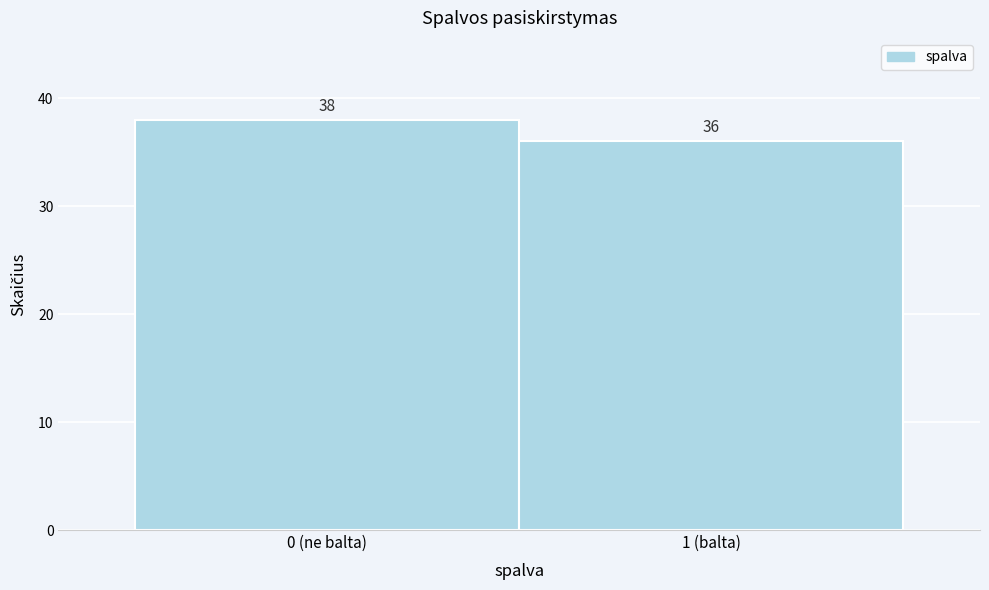

Reading right to left, what are all the values shown in this chart?

36	38